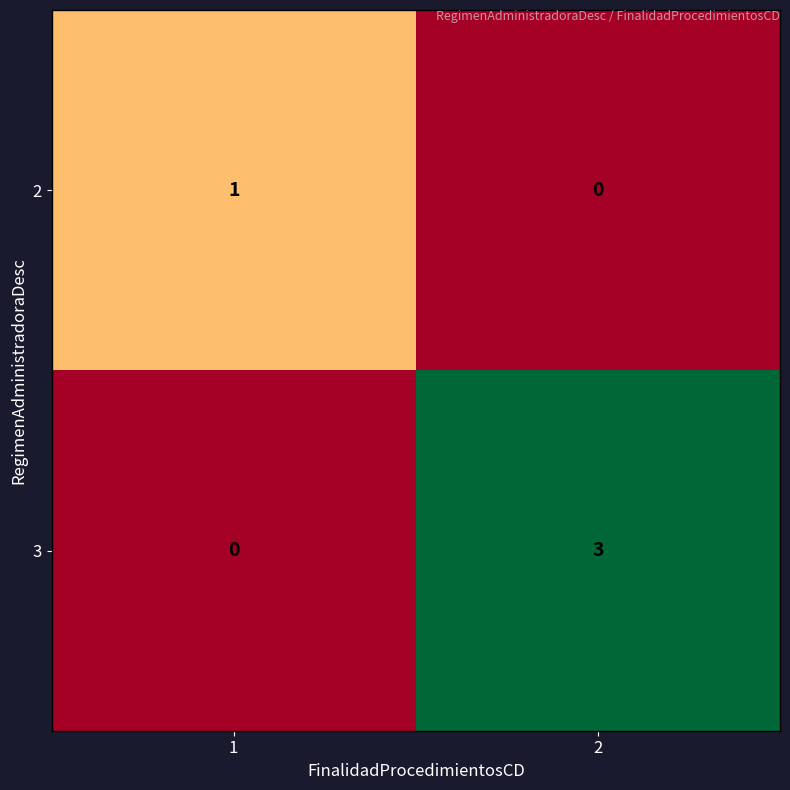

At which category is the sum across all series the highest?

2